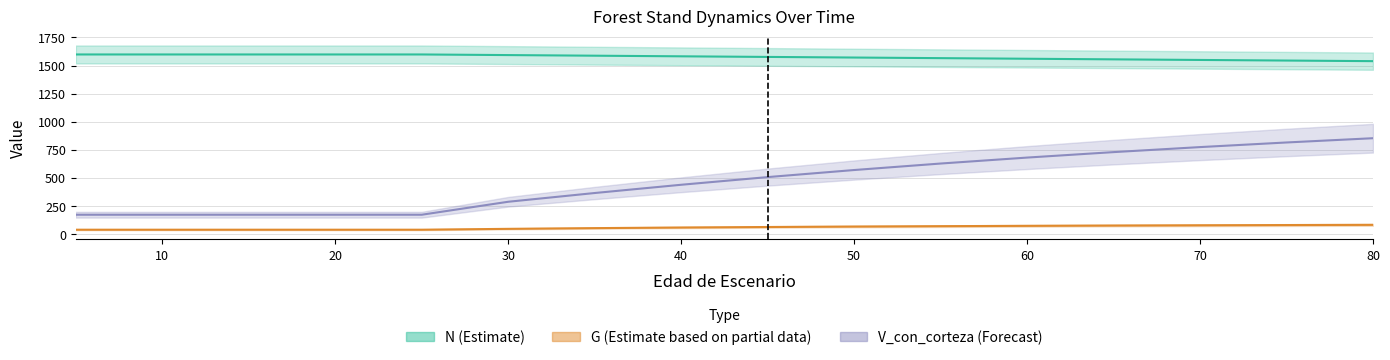

Does the chart have visible grid lines?

Yes